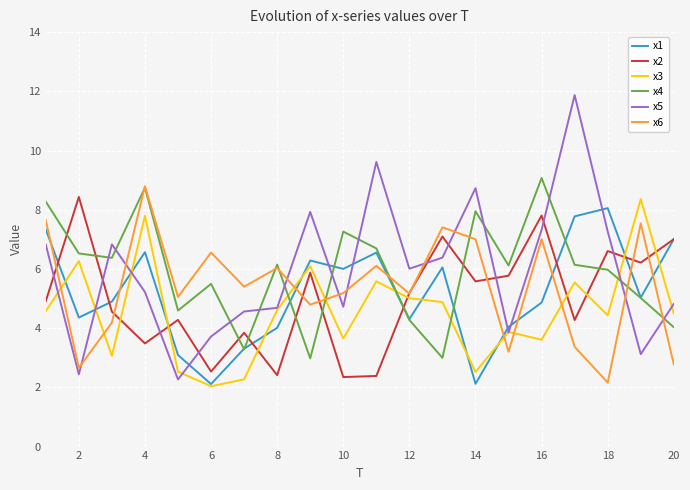

Which series has the largest range (max minus min)?

x5